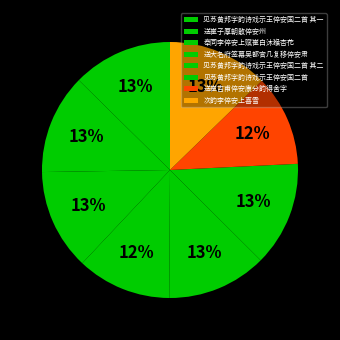

Which category has the biggest portion of the pie?

见苏黄邦字韵诗戏示王倅安国二首